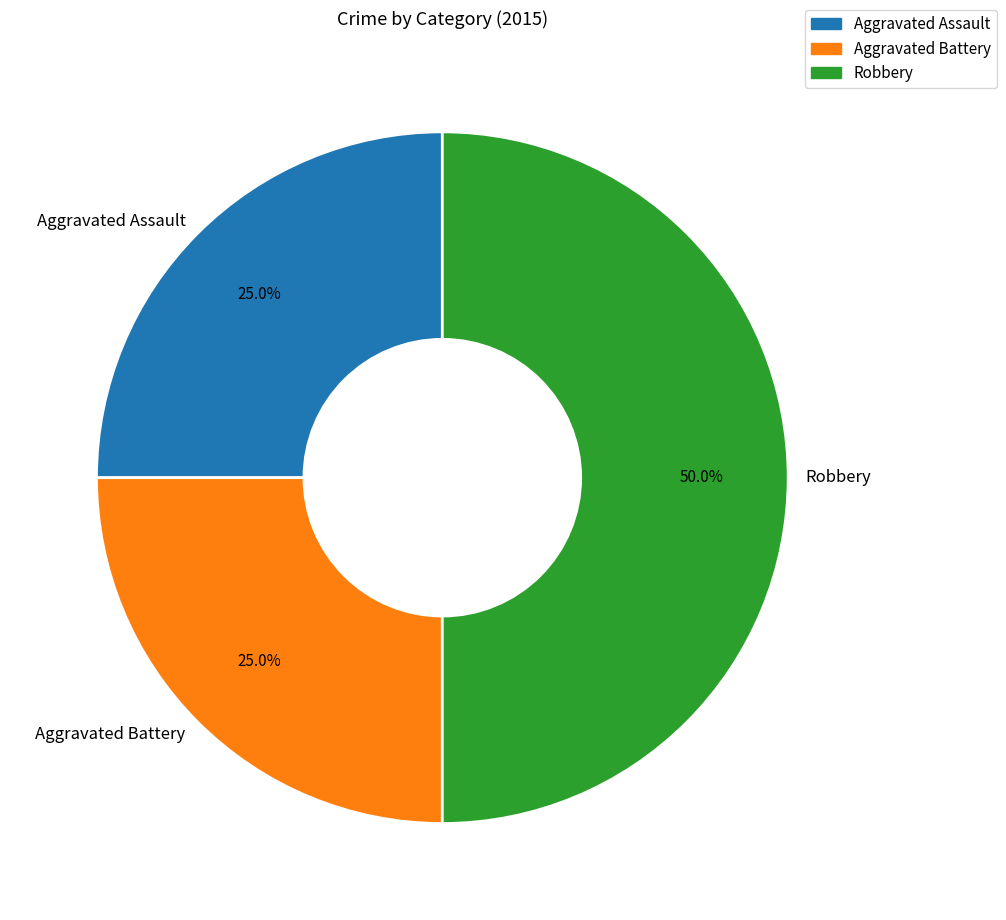

What percentage do Robbery and Aggravated Assault together represent?

75.0%